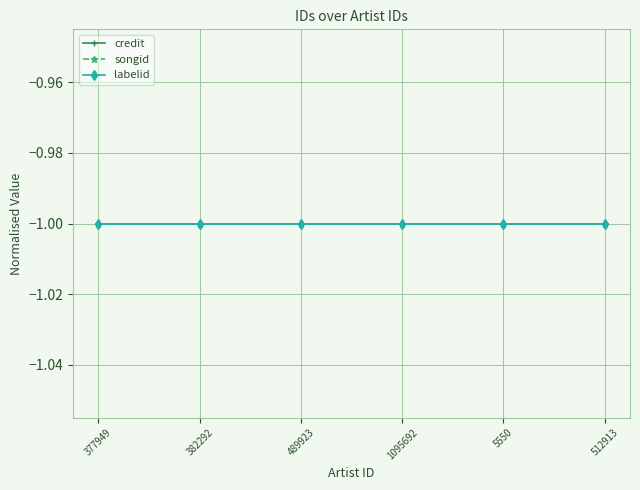

What is the label of the 5th point from the left?

5550